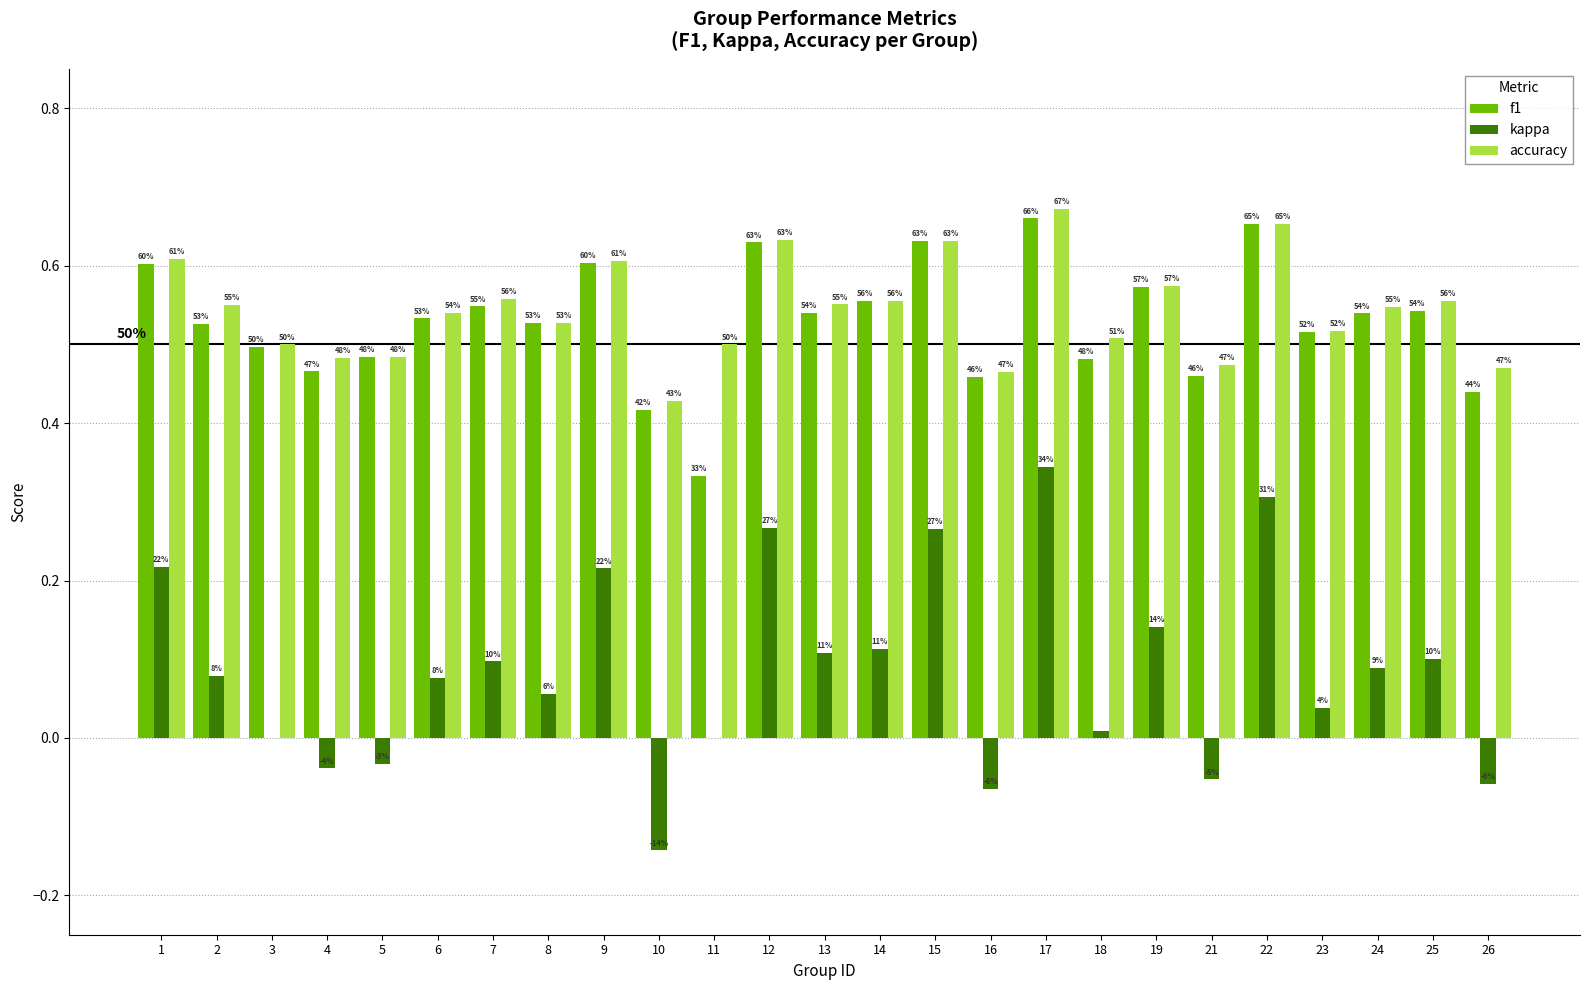

What are all the series names shown in the legend?

f1, kappa, accuracy